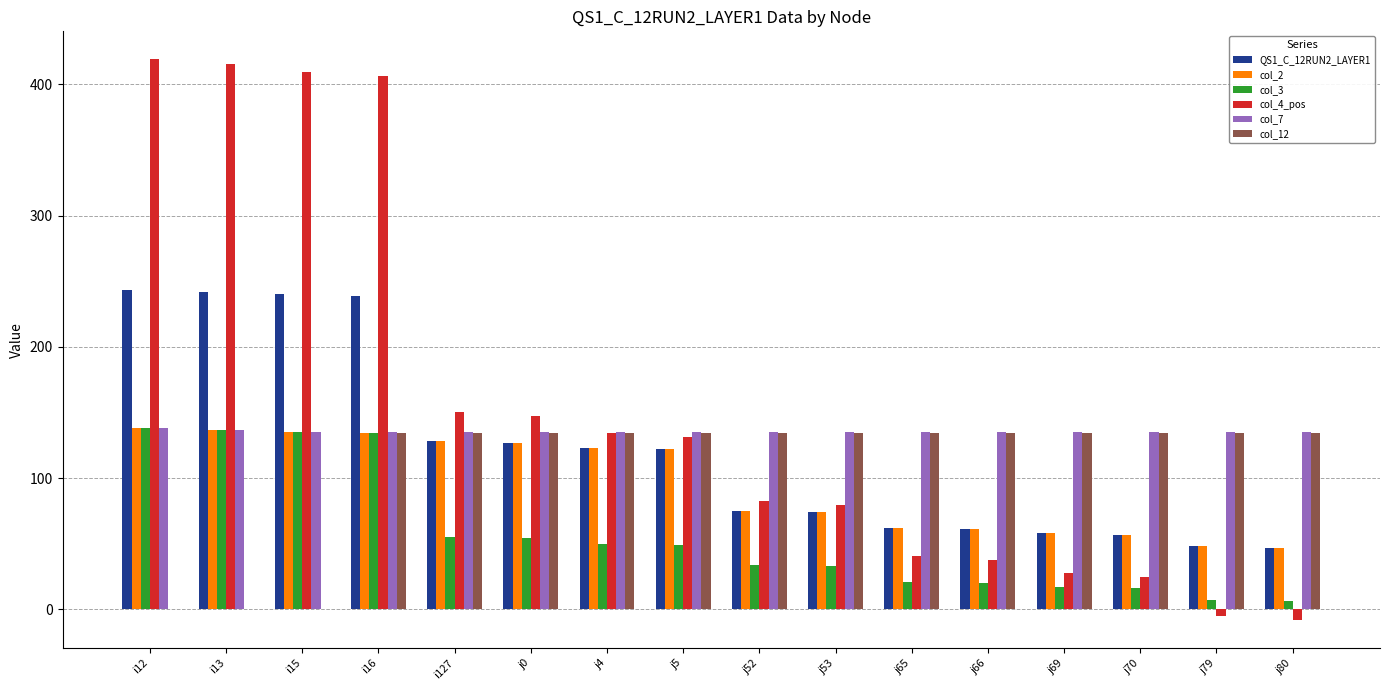

The value of col_7 at j65 is 212.1. True or false?

False